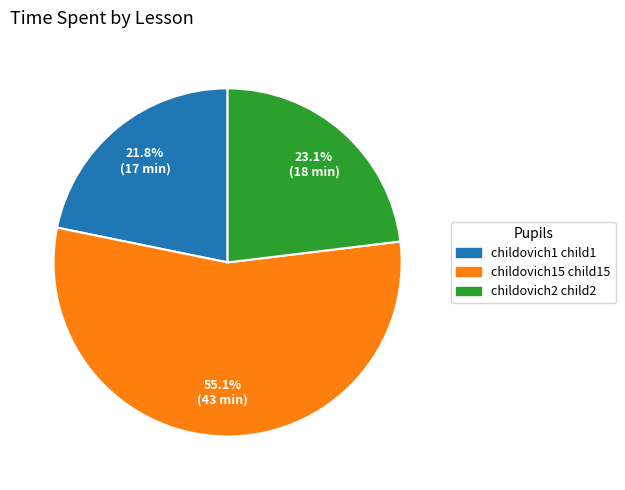

What is the total percentage of childovich1 child1 and childovich2 child2?

44.9%